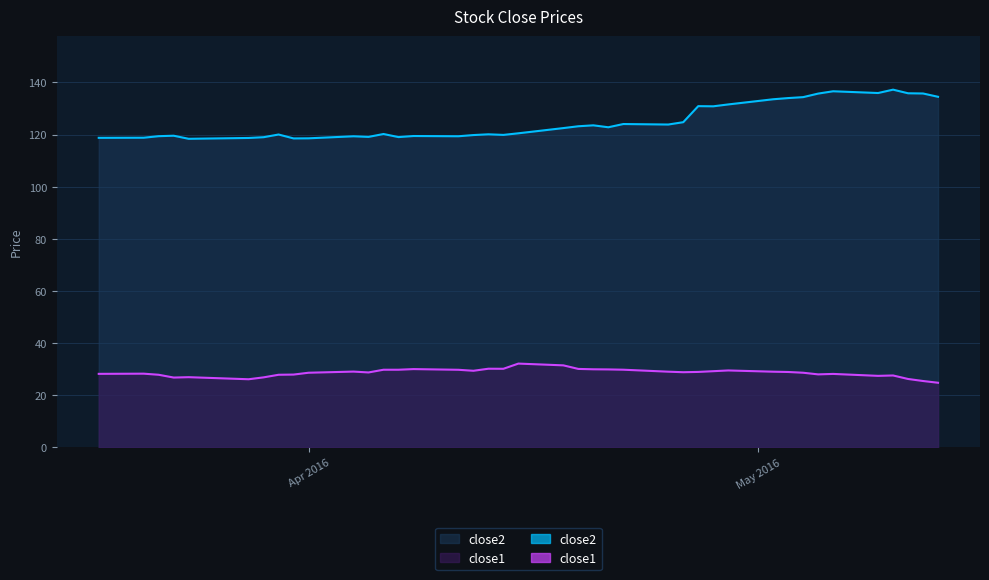

At which category does close2 reach its first local valley?

2016-03-24